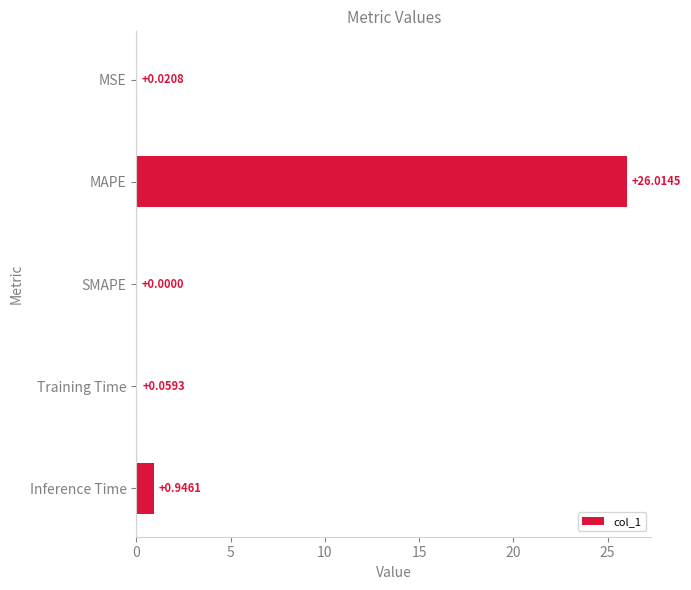

How many values are above zero?

4